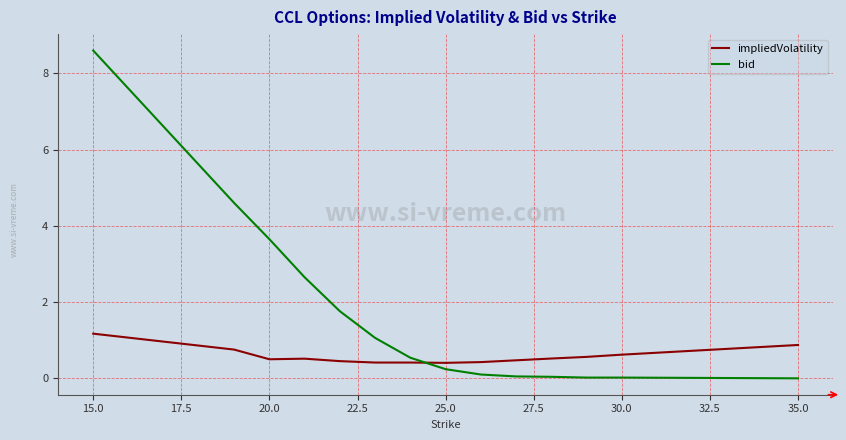

Which series has the largest total across all categories?

bid